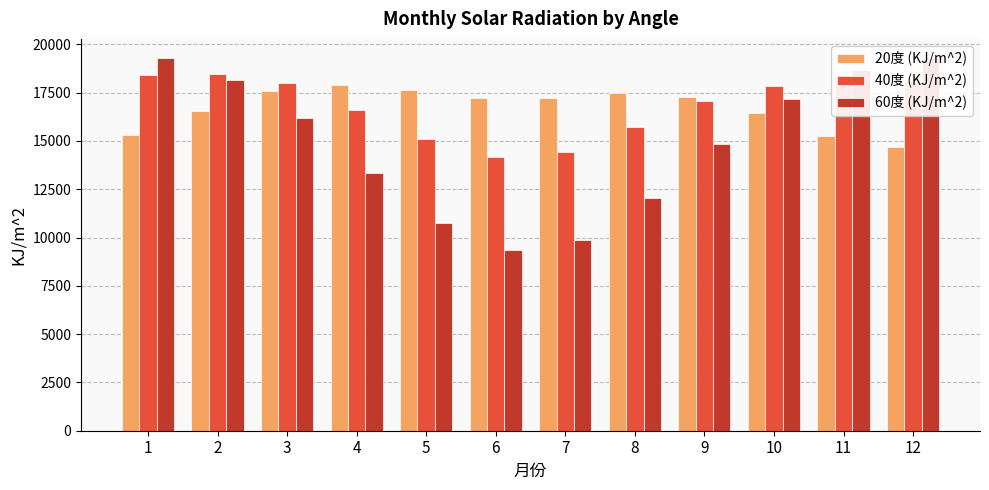

Reading left to right, transcribe all the data shown in this chart.

20度 (KJ/m^2): 15307.3	16554.7	17572.0	17921.2	17655.7	17245.8	17233.9	17467.2	17271.5	16426.1	15264.3	14711.4
40度 (KJ/m^2): 18408.2	18469.9	17977.5	16625.4	15110.4	14149.5	14425.6	15711.8	17085.6	17867.7	18051.3	18107.5
60度 (KJ/m^2): 19288.8	18157.5	16214.7	13324.3	10742.5	9346.6	9877.4	12061.3	14838.9	17154.3	18661.0	19319.5